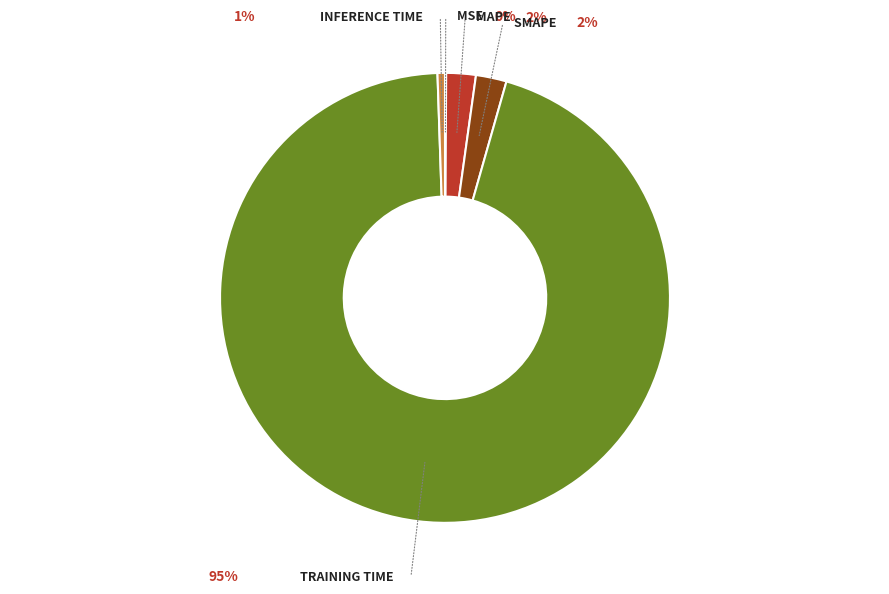

Is the sum of MAPE and SMAPE greater than half?

No